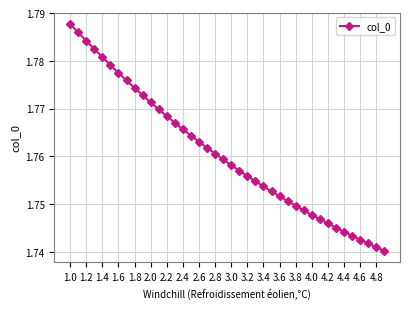

True or false: there are more than 0 points higher than both neighbors.

False